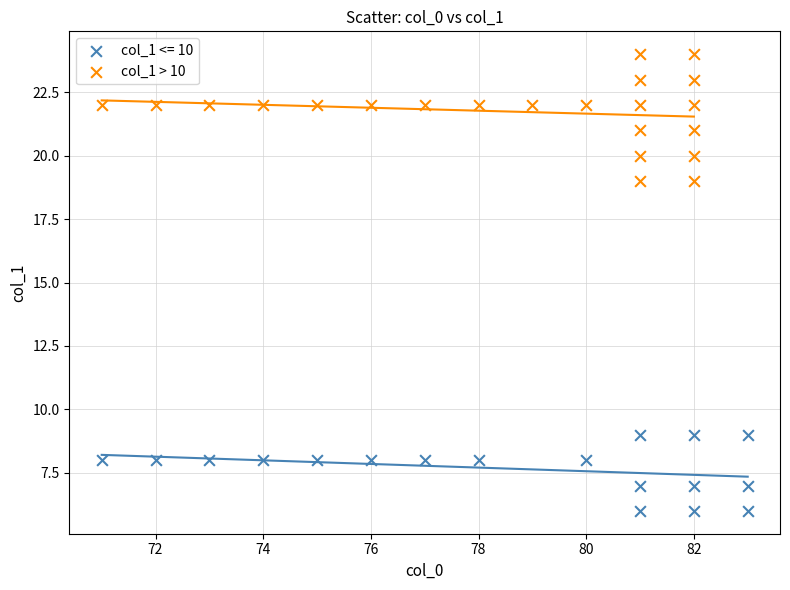

Which series reaches the maximum Y coordinate?

col_1 > 10